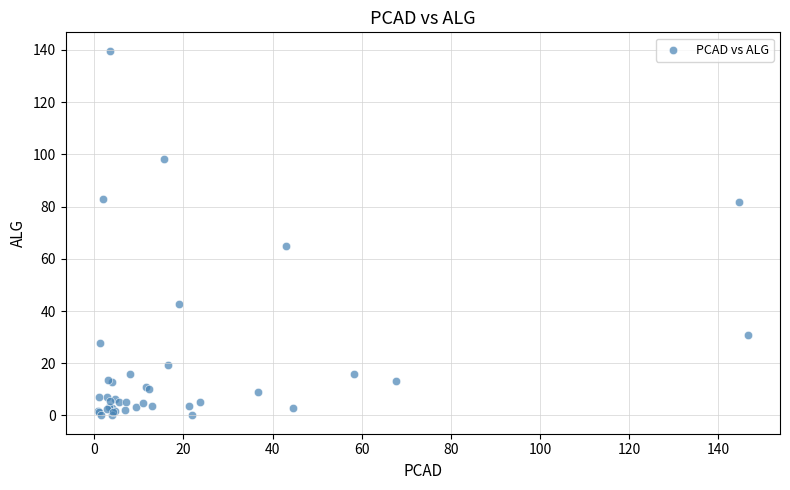

What Y value in the scatter plot is closest to 69?

64.8